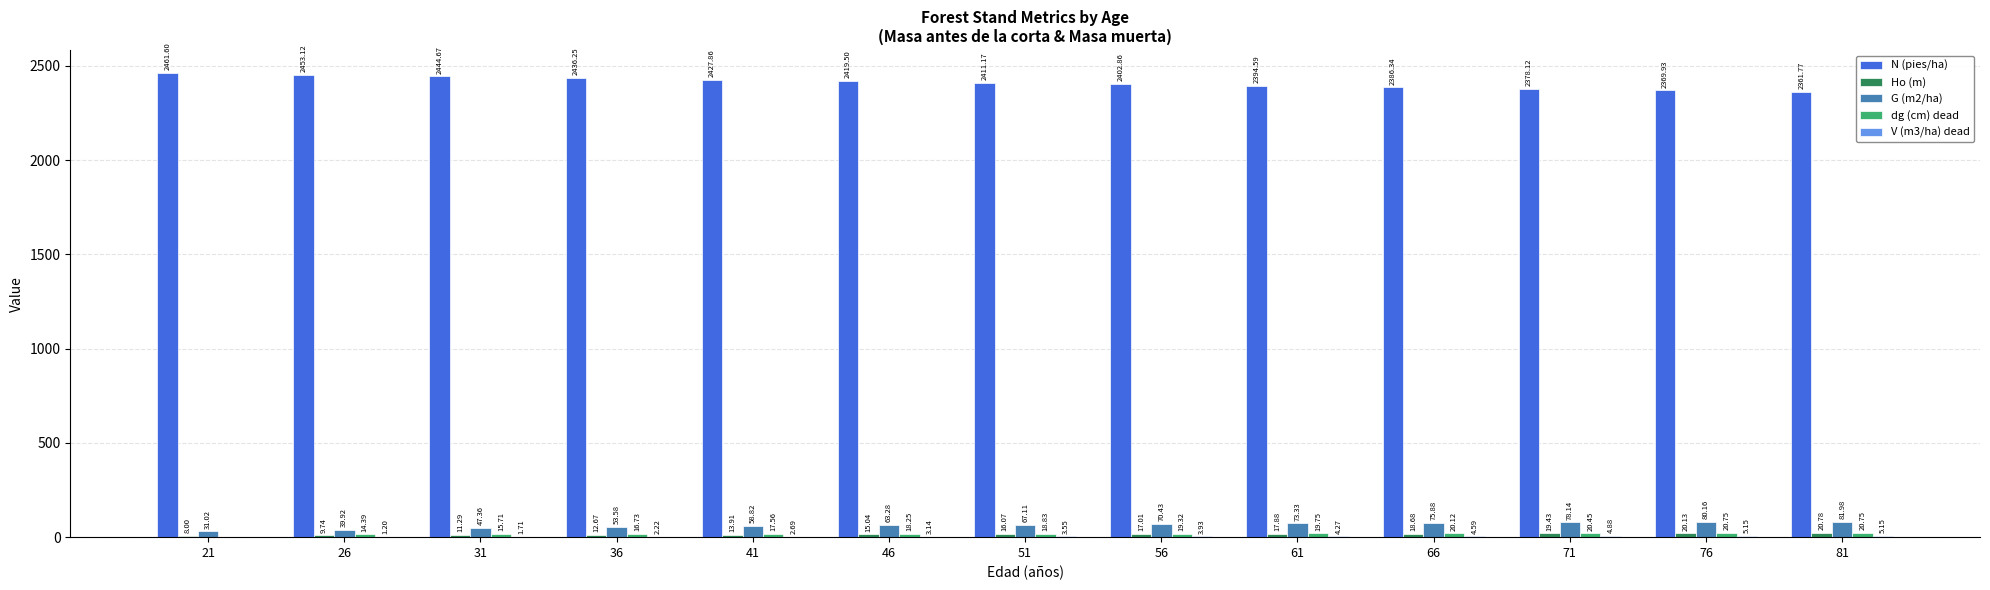

Which series changed the most between 56 and 81?

N (pies/ha)